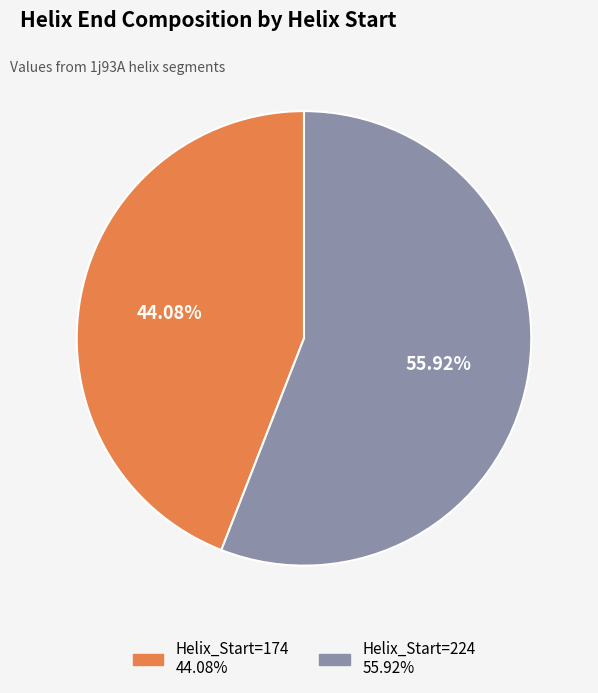

To the nearest percent, what is the difference between the largest and smallest slice percentages?

12%